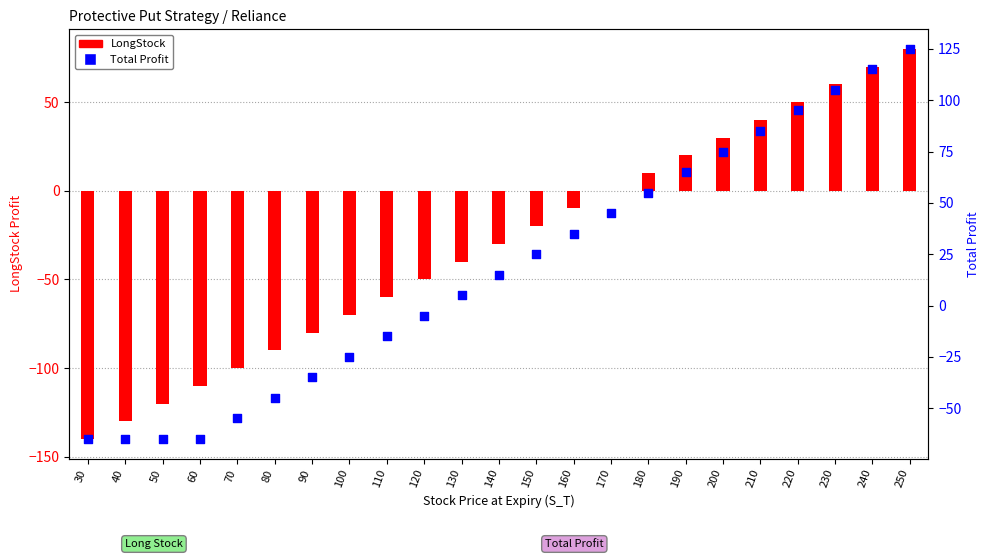

What are all the series names shown in the legend?

LongStock, Total Profit